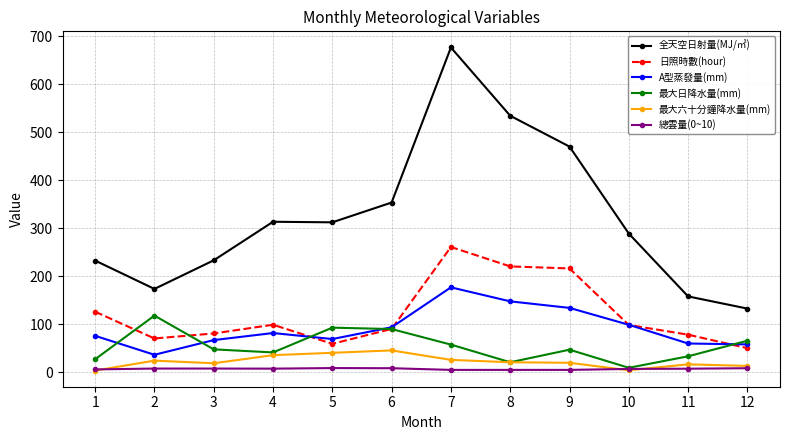

The value of 日照時數(hour) at 6 is 51.8. True or false?

False